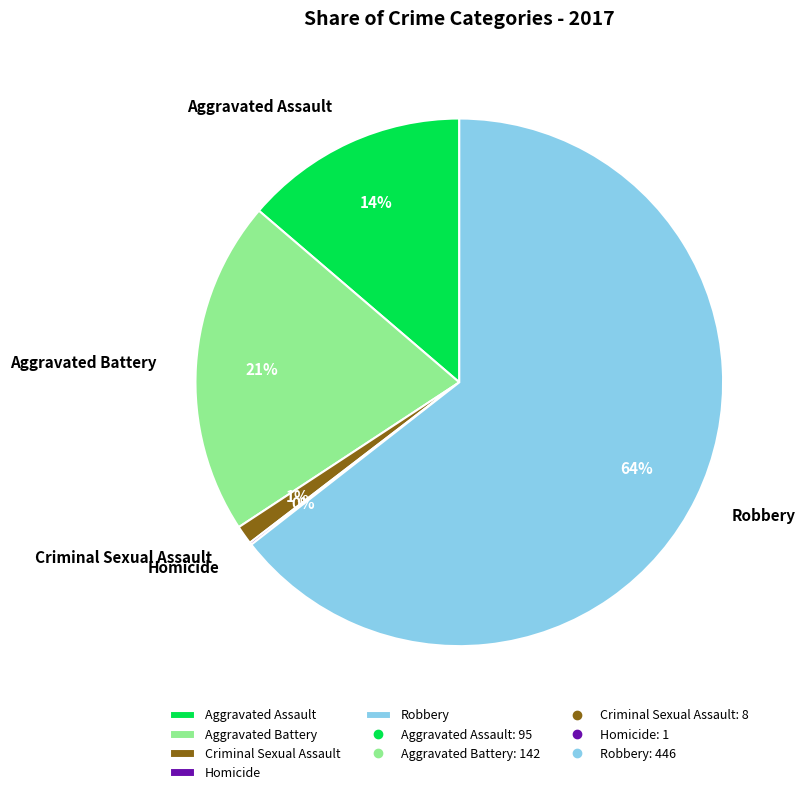

Is there a majority slice in this chart?

Yes